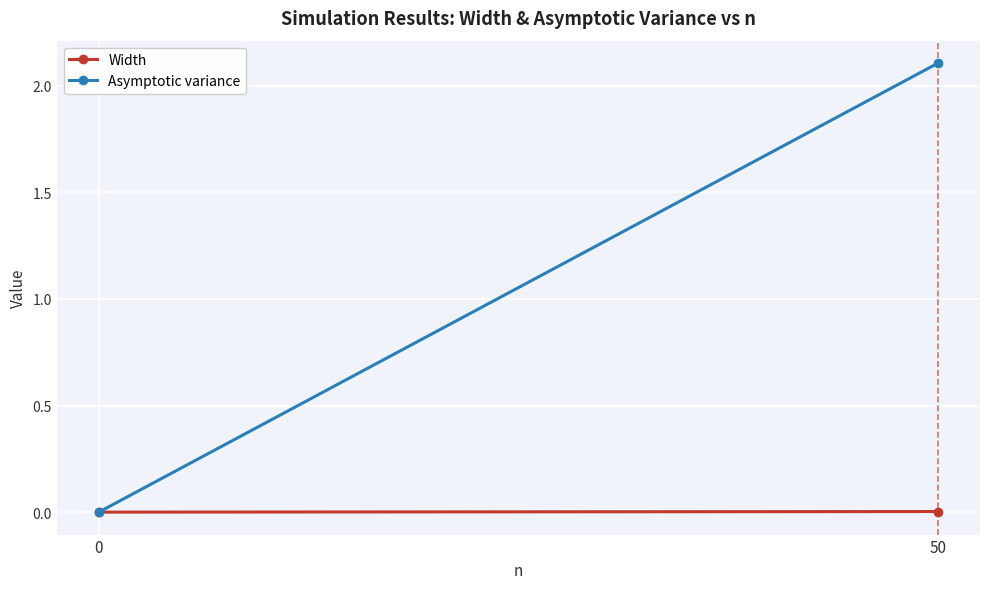

Which series changed the most between 0 and 50?

Asymptotic variance